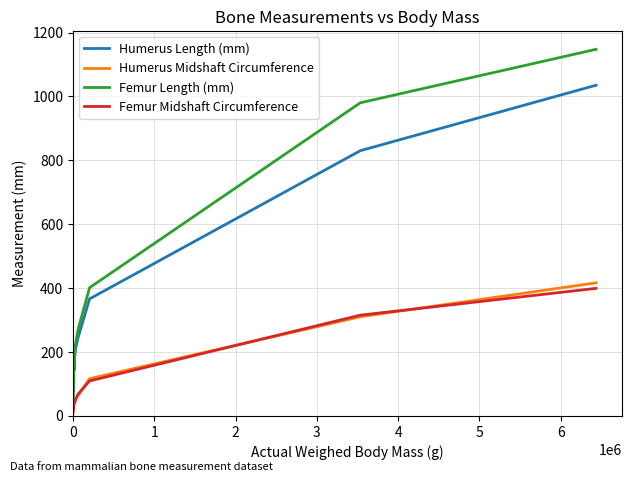

What is the greatest value displayed?

1147.5